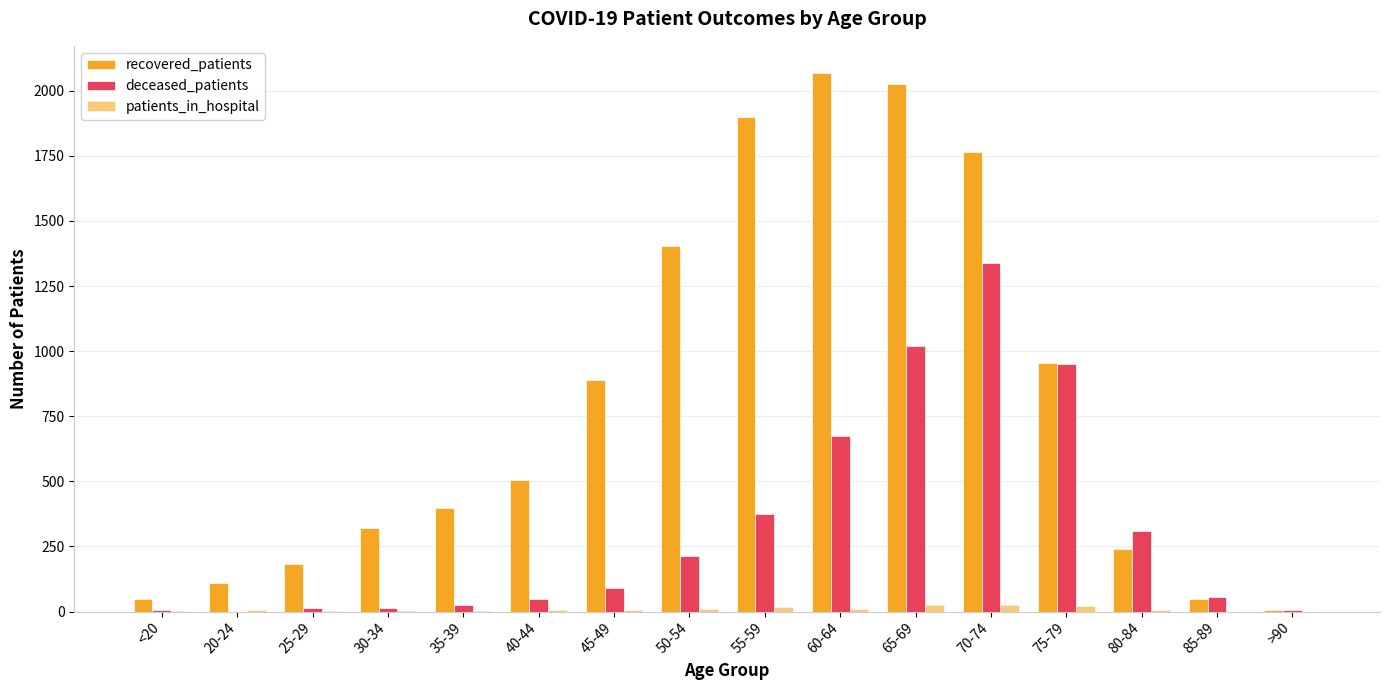

What is the difference between the second highest and minimum values in the deceased_patients series?

1018